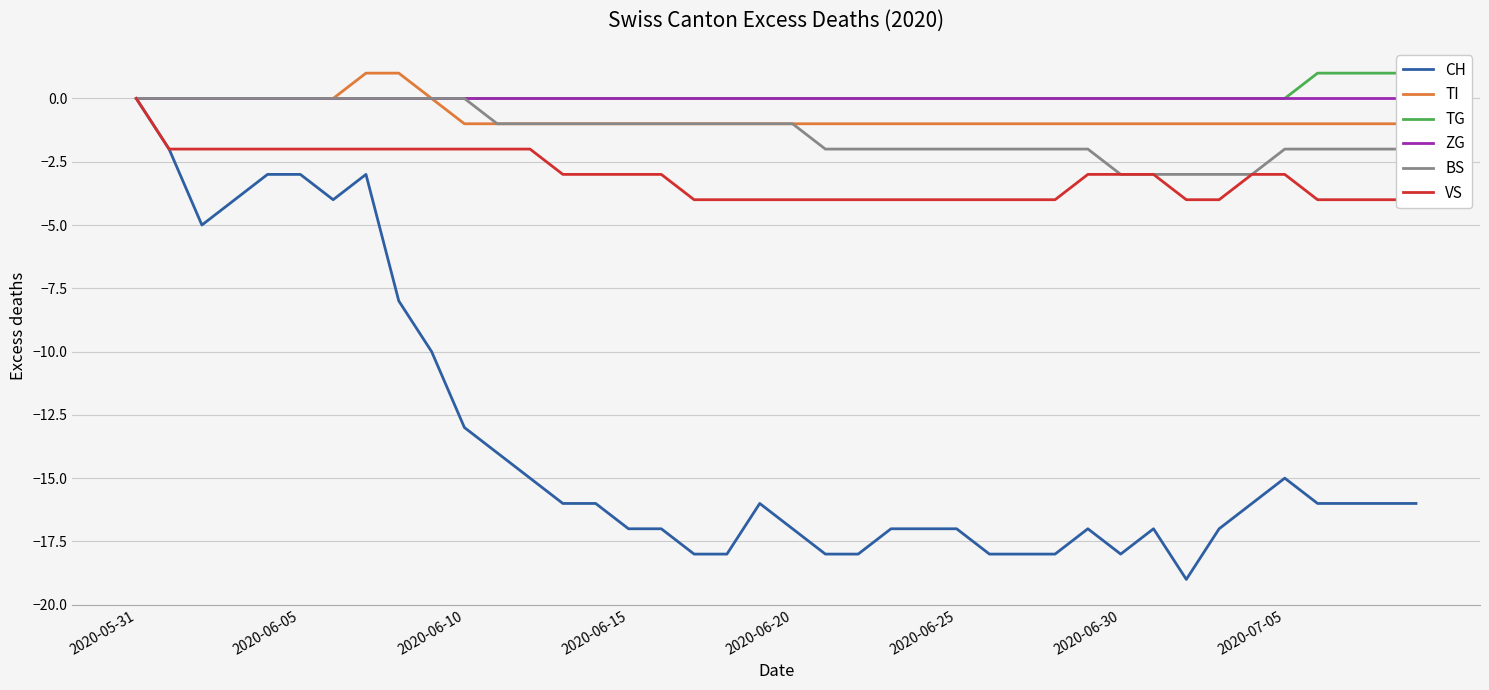

What is the minimum value for CH?

-19